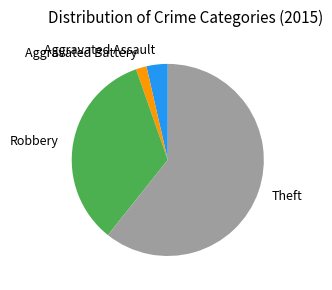

Is the sum of Aggravated Assault and Theft greater than half?

Yes